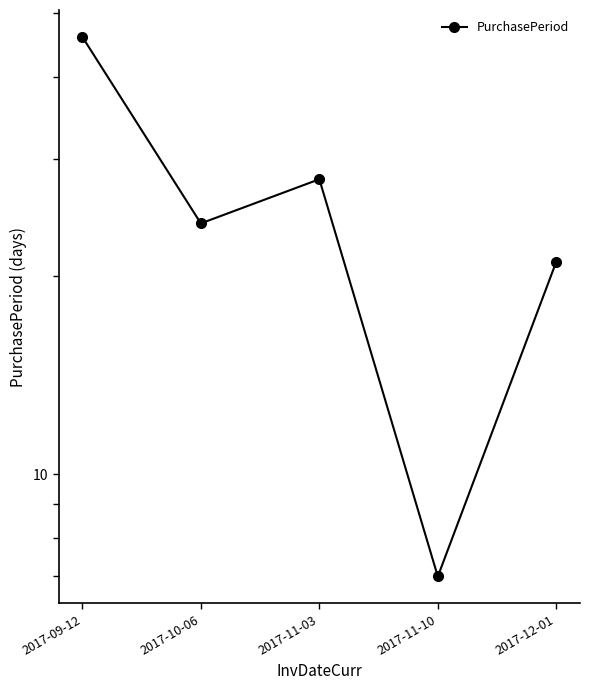

What is the smallest value displayed?

7